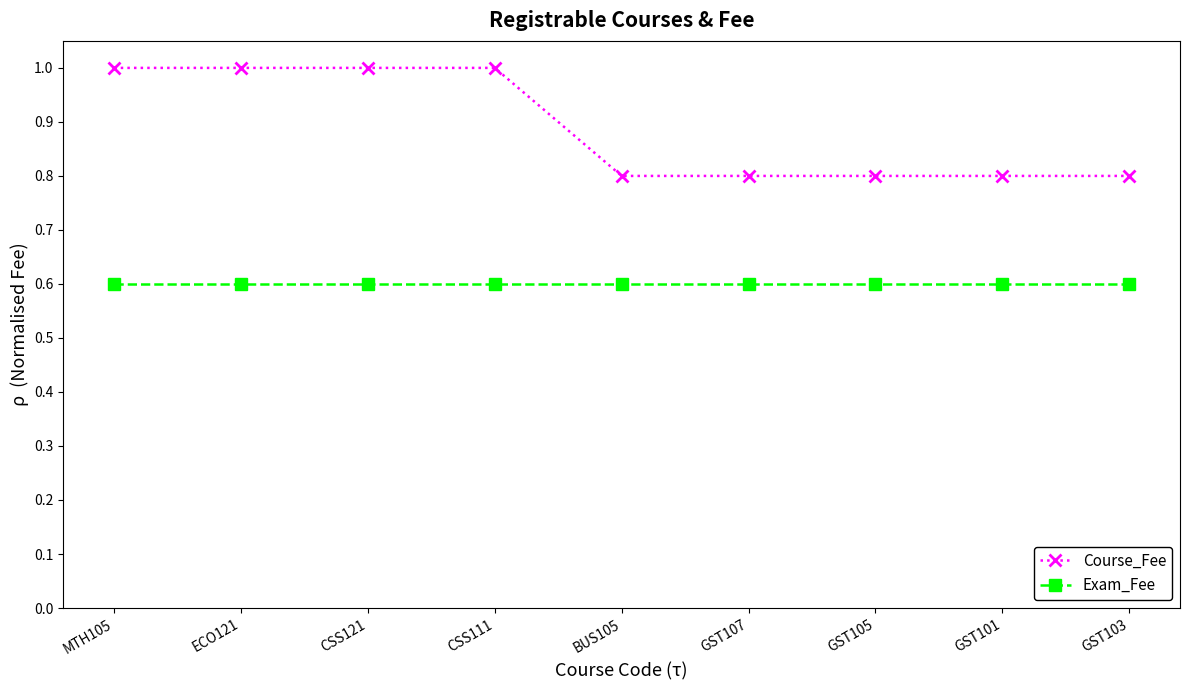

What is the greatest value displayed?

1.0